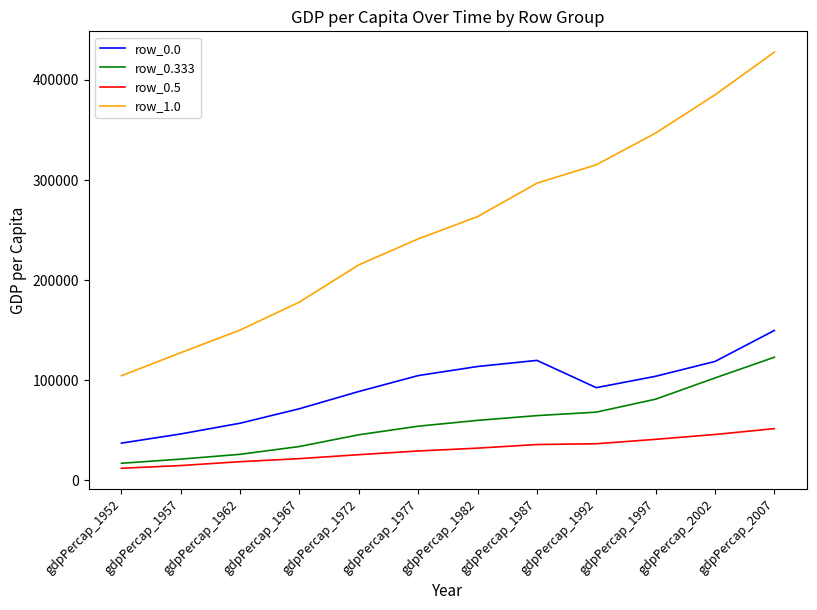

What is the sum of the row_0.0 values at gdpPercap_1957 and gdpPercap_1952?

83027.8